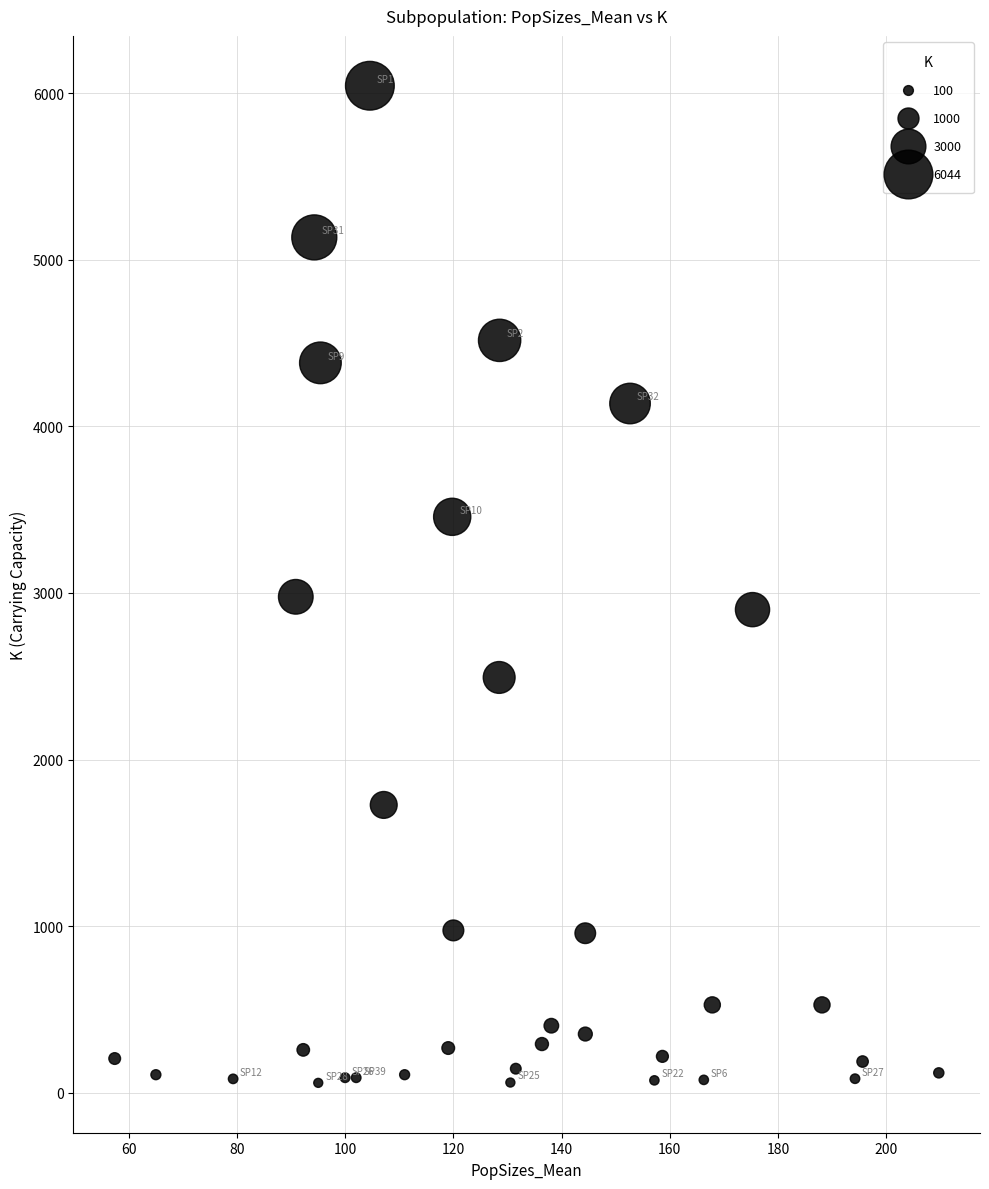

What Y value in the scatter plot is closest to 3052?

2977